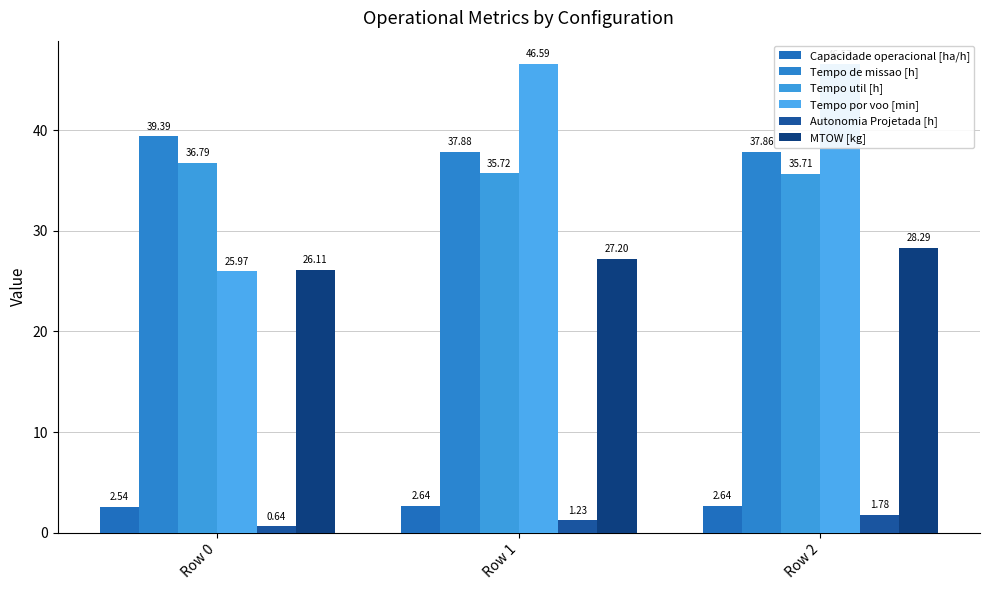

What is the value of the Tempo de missao [h] bar at the 1st from the left?

39.4